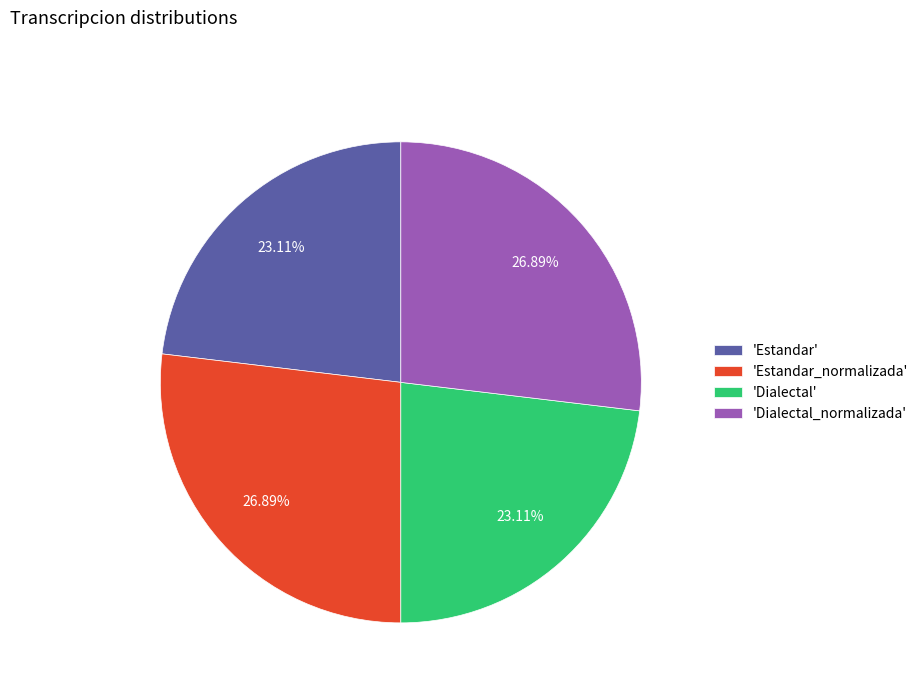

Does 'Dialectal_normalizada' represent more than half of the total?

No